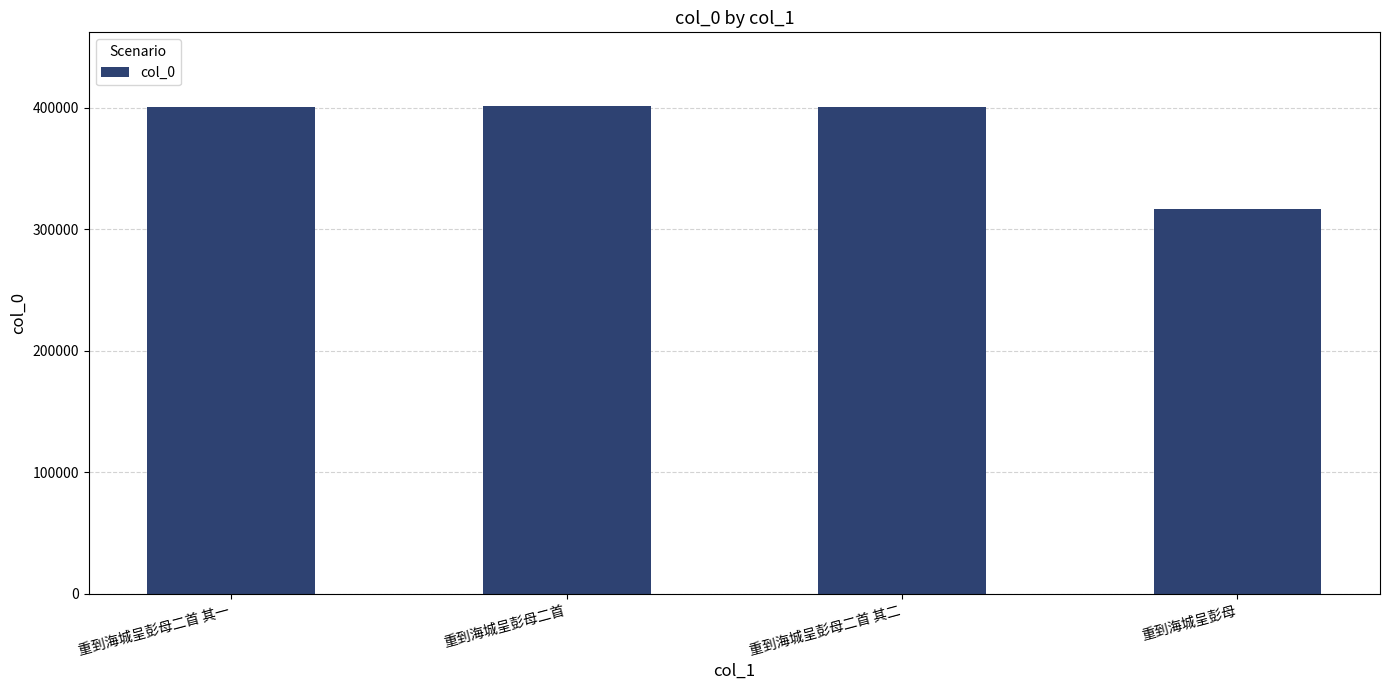

What is the greatest value displayed?

401897